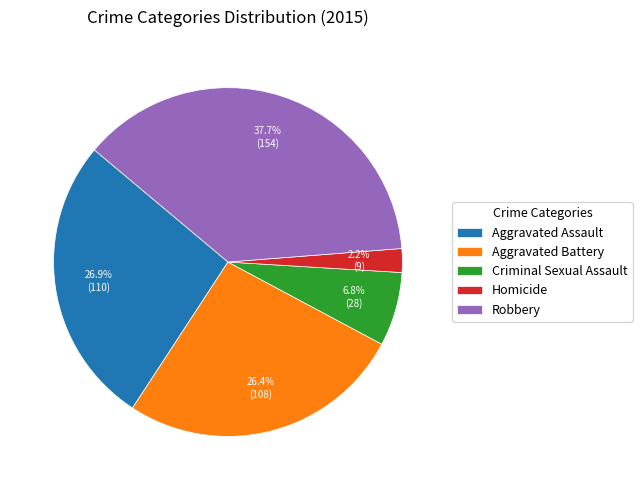

To the nearest percent, what portion does Homicide represent?

2%